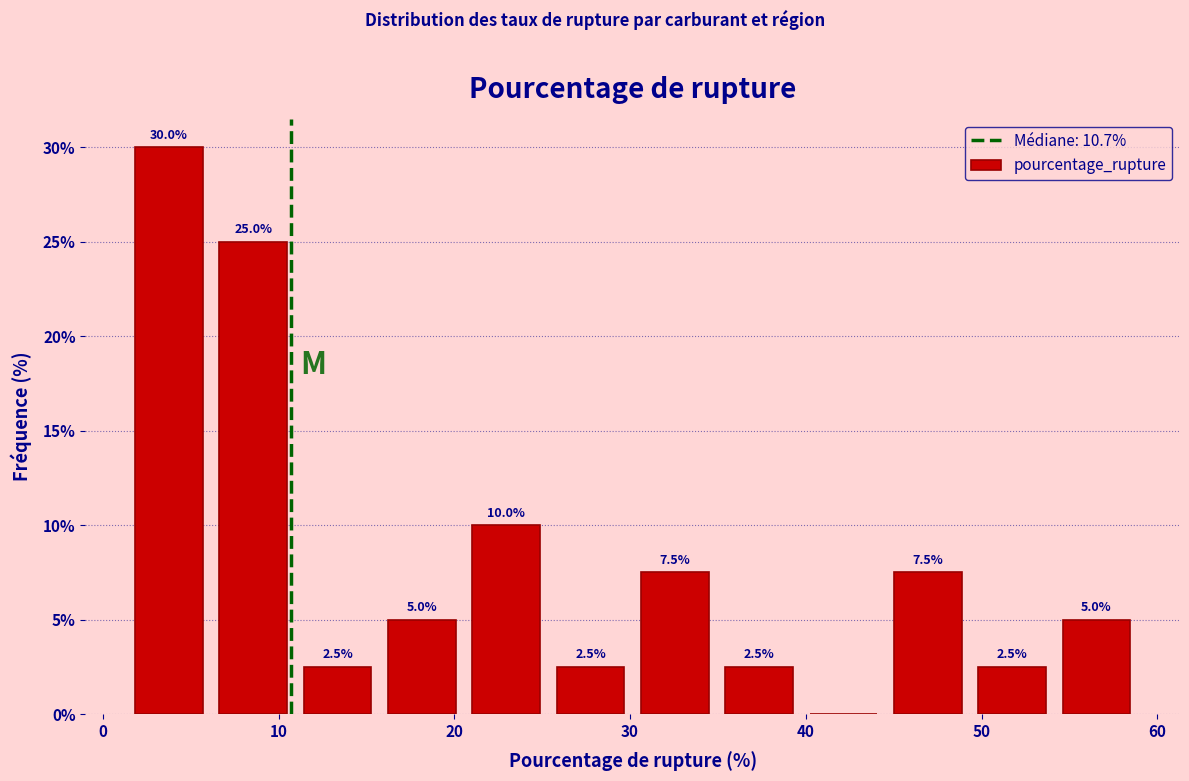

Which range on the x-axis has the tallest bar?

1 to 6